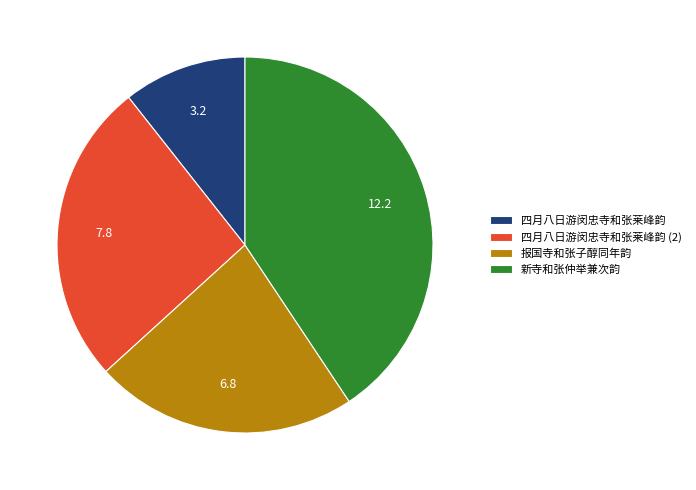

The 报国寺和张子醇同年韵 slice represents 17% of the pie. True or false?

False